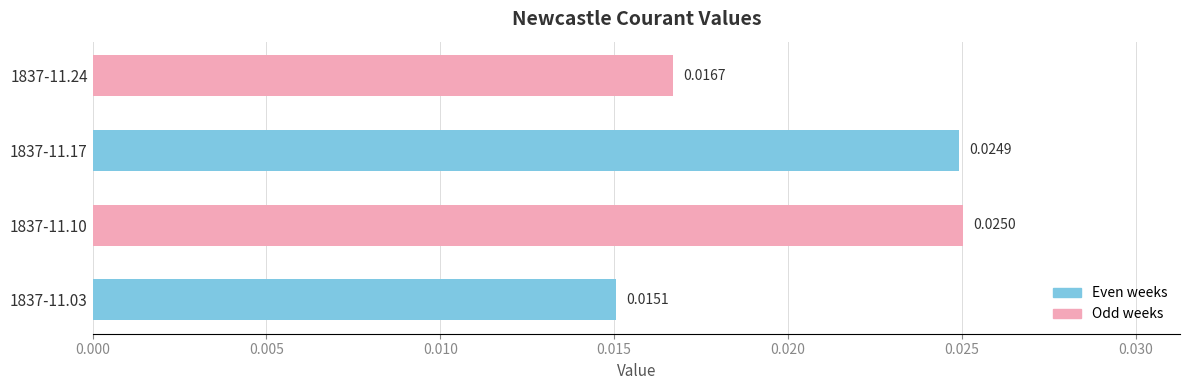

Rank the categories by value from highest to lowest.

1837-11.10, 1837-11.17, 1837-11.24, 1837-11.03